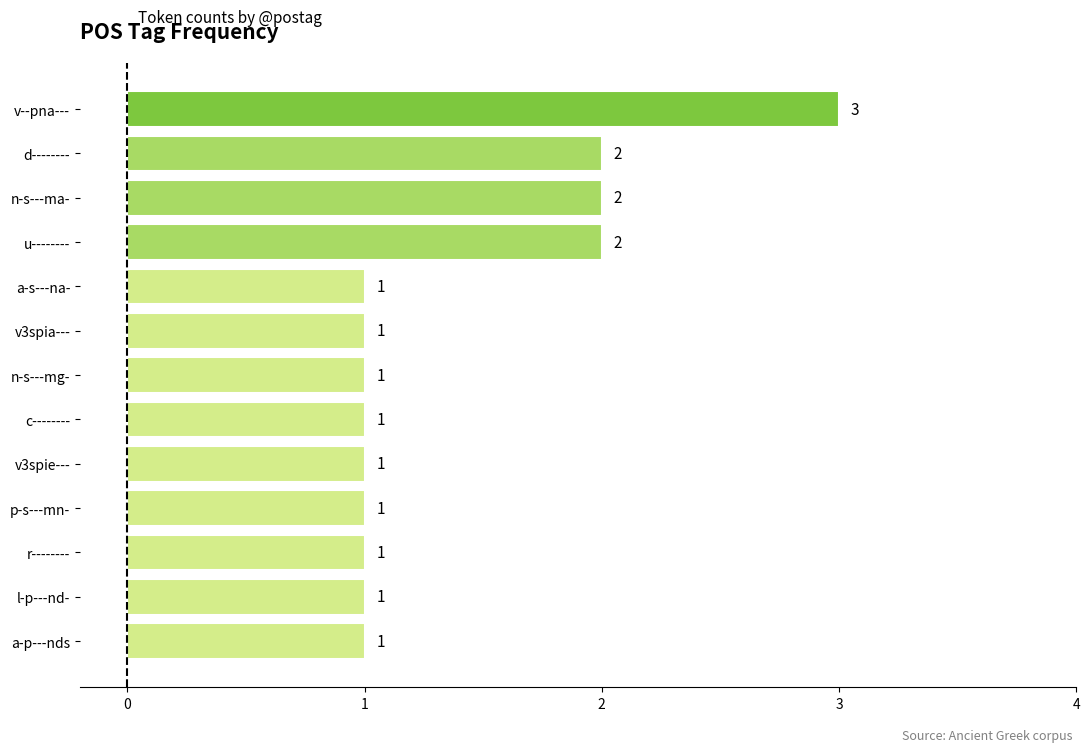

What is the change in value from p-s---mn- to d--------?

+1